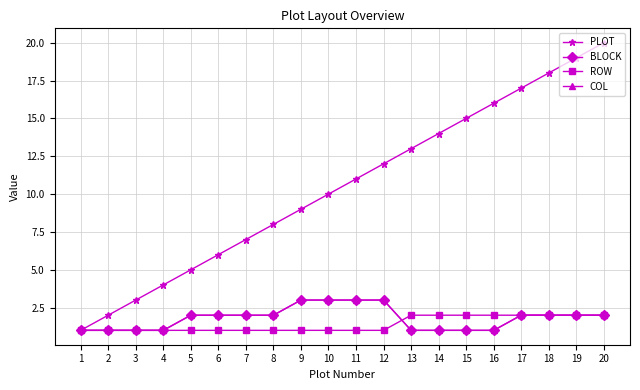

What is the sum of all PLOT values?

210